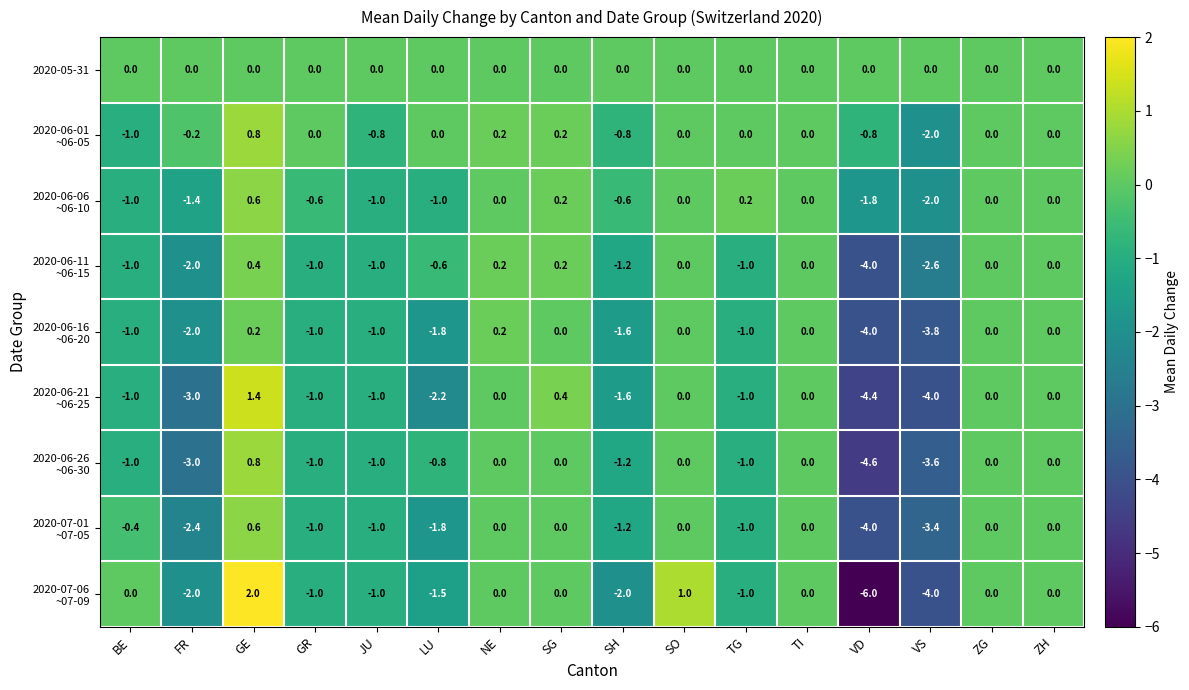

What is the total value across all series at GE?

6.8